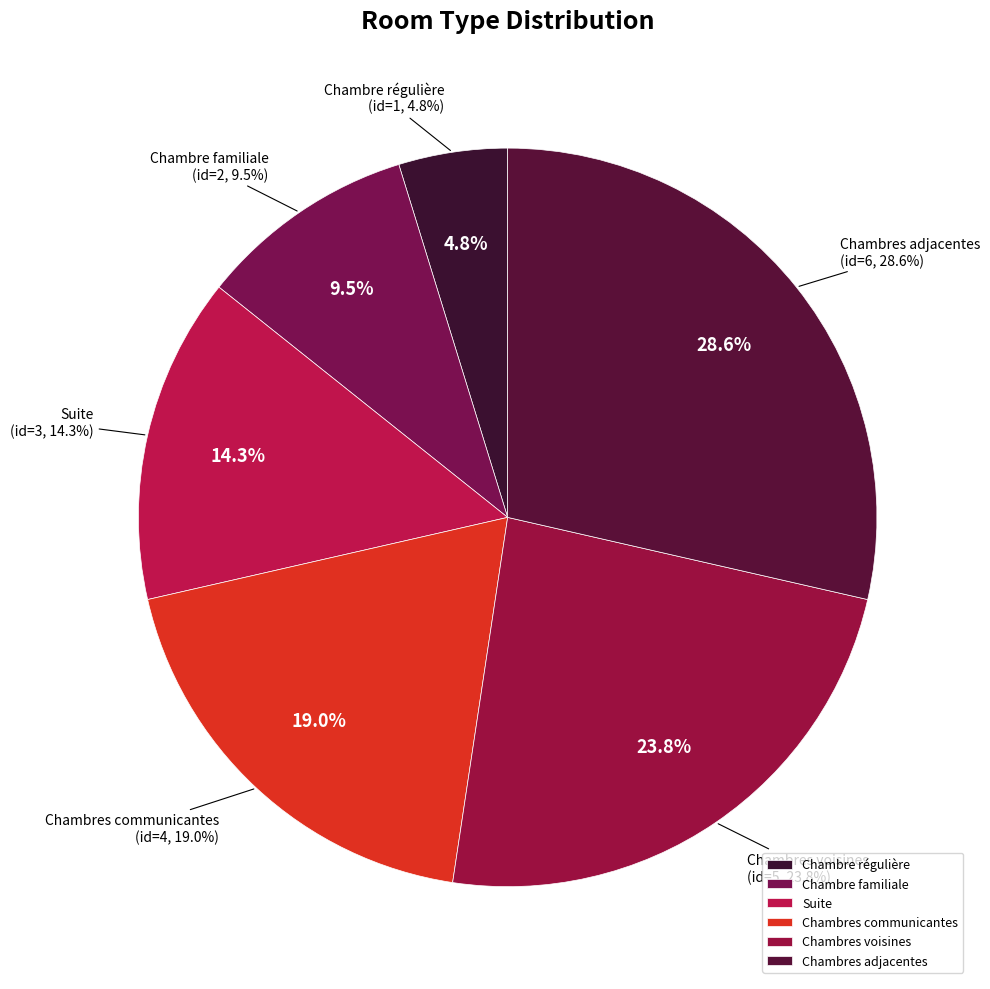

Which category has the biggest portion of the pie?

Chambres adjacentes